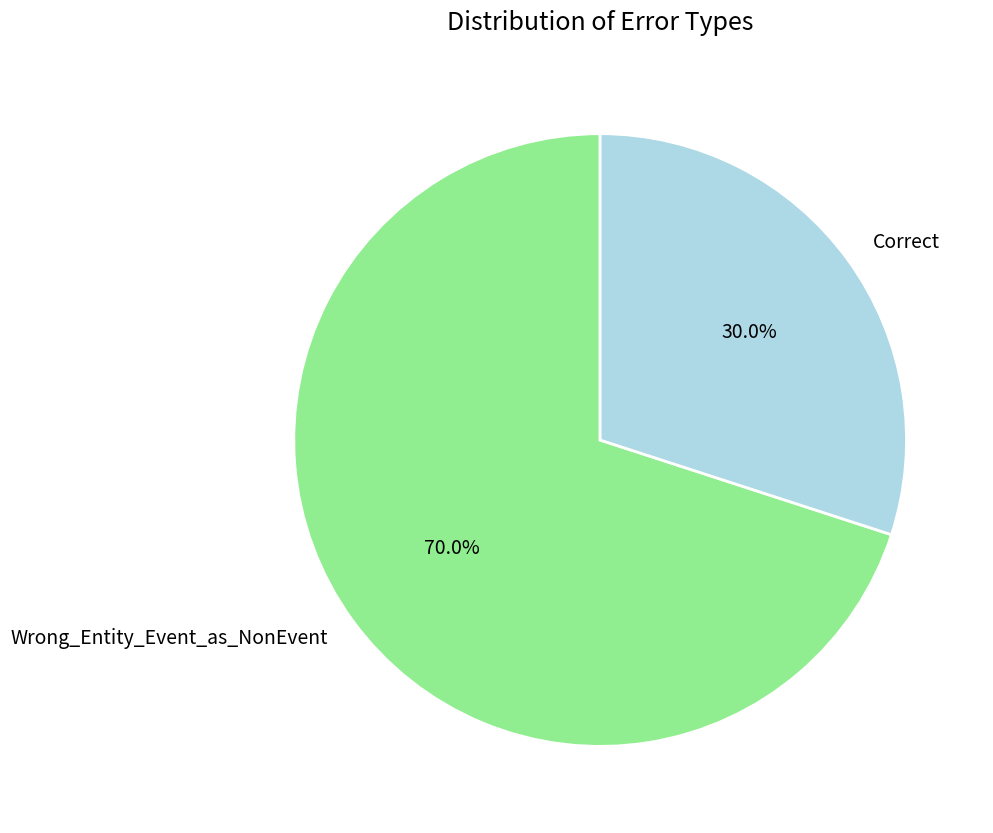

Between Correct and Wrong_Entity_Event_as_NonEvent, which is larger?

Wrong_Entity_Event_as_NonEvent